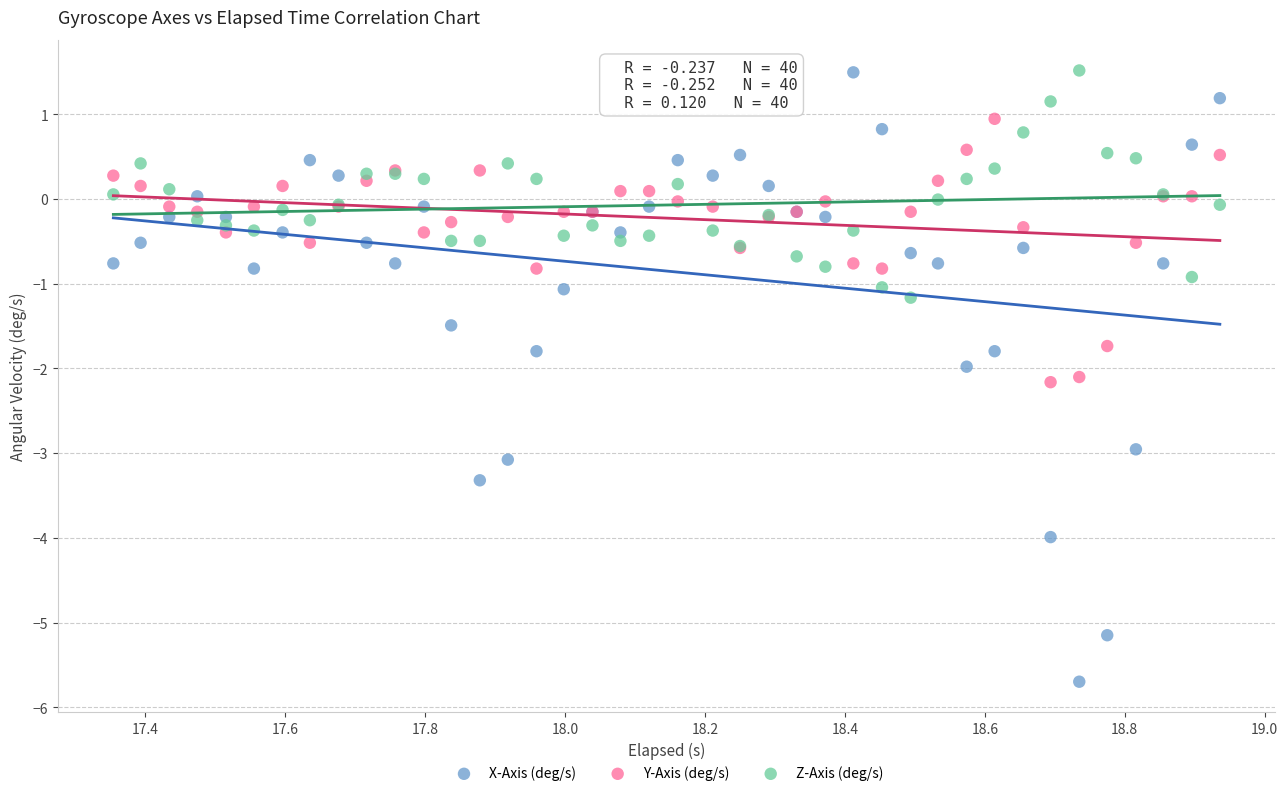

What are all the series names shown in the legend?

X-Axis (deg/s), Y-Axis (deg/s), Z-Axis (deg/s)